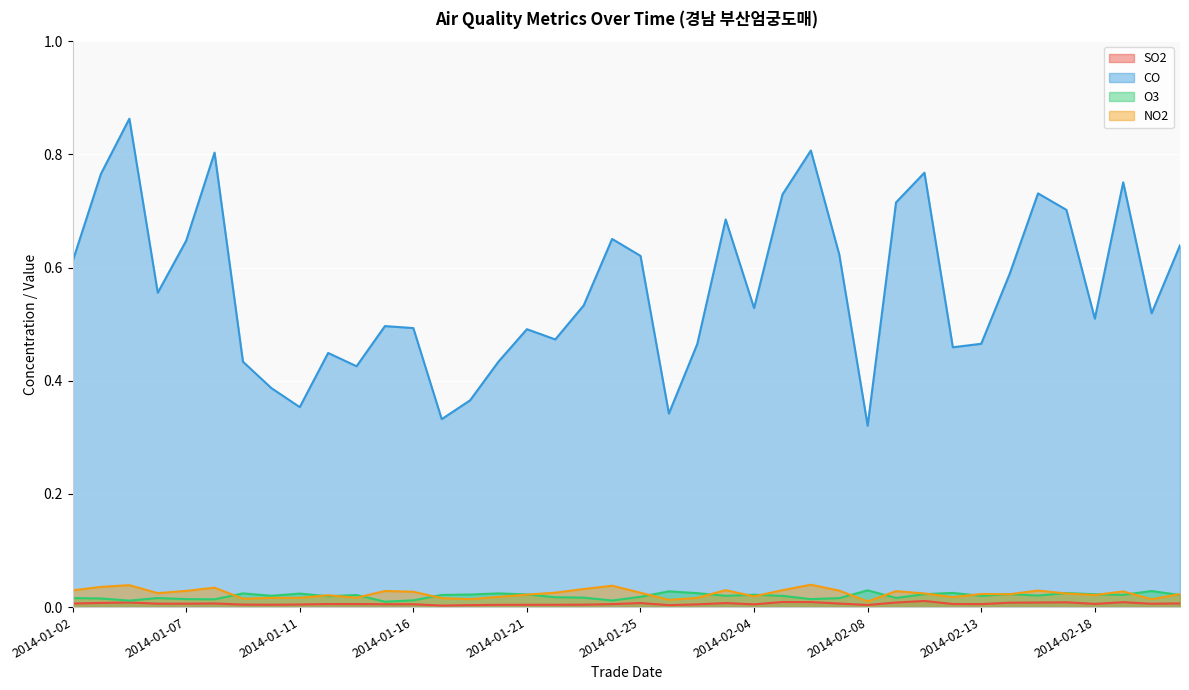

Is it true that CO equals 0.7 at 2014-01-15?

False